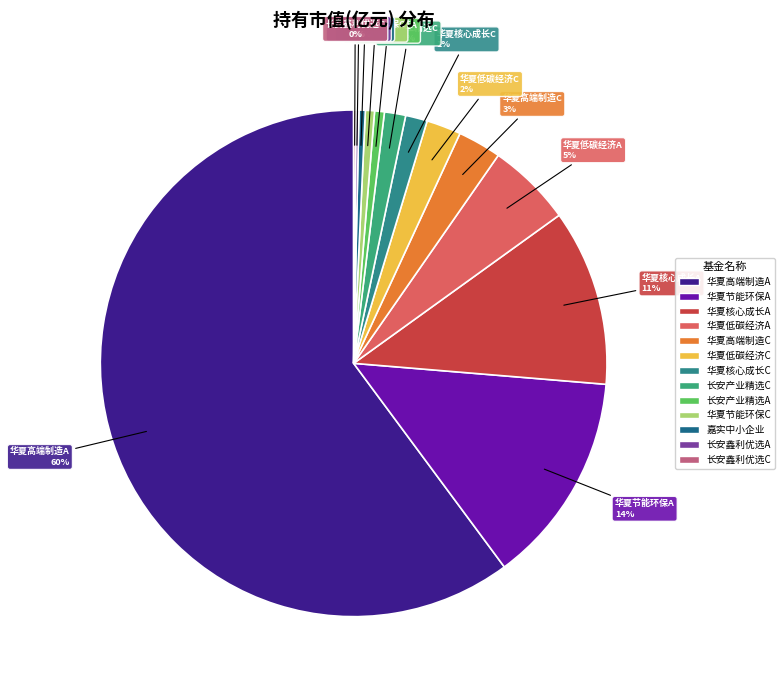

Which slice is the smallest?

长安鑫利优选灵活配置混合C